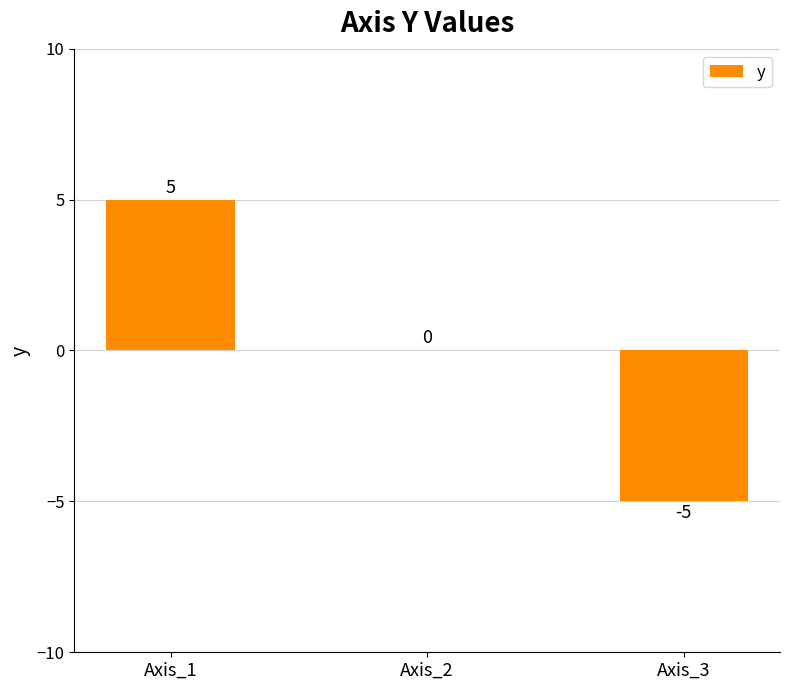

How many values are between -5 and 5?

3